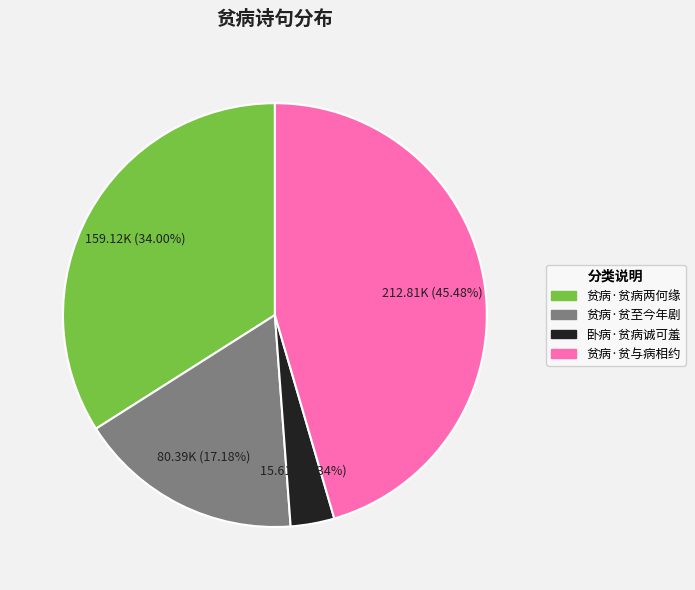

Between 卧病·贫病诚可羞 and 贫病·贫与病相约, which is larger?

贫病·贫与病相约